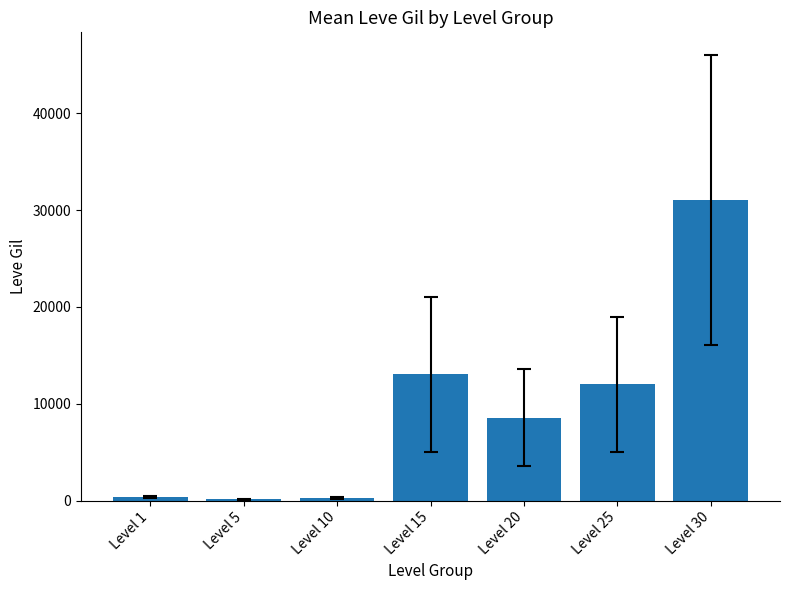

What is the average value?

9343